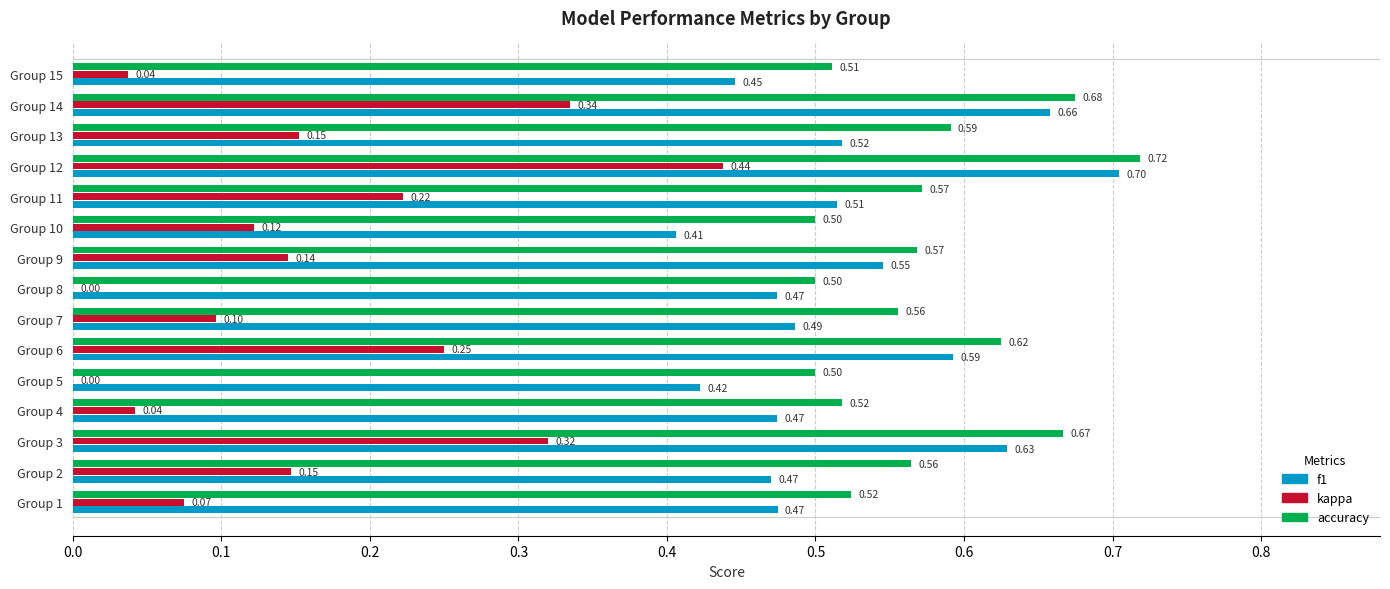

How many series are shown in this chart?

3